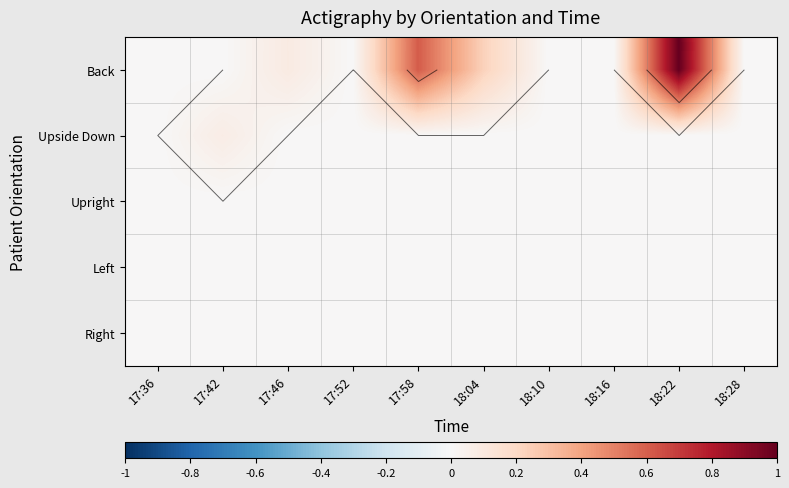

What is the difference between the Back values at 17:42 and 17:46?

0.1